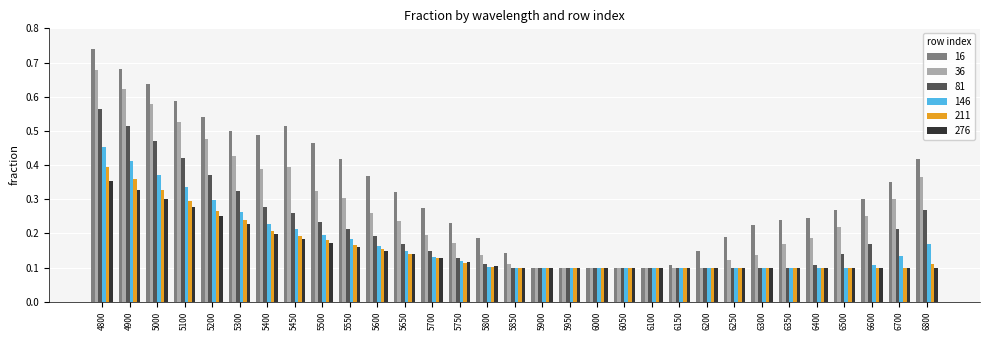

Which category has the highest value in the 276 series?

4800